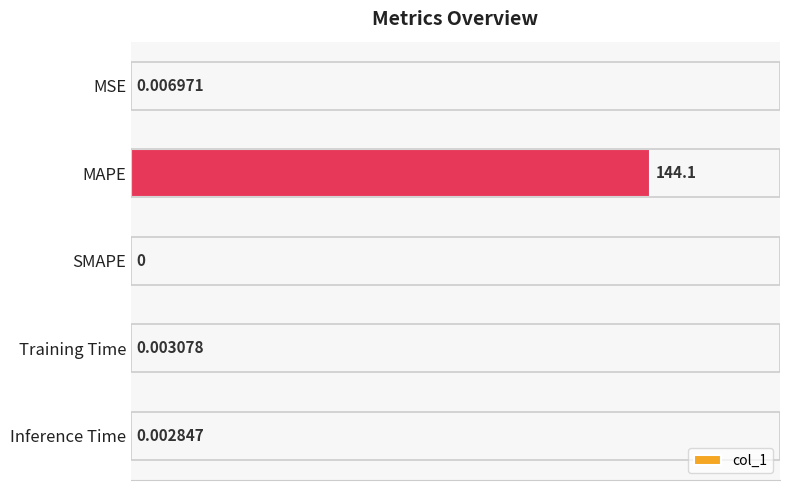

Which has a higher value, MSE or MAPE?

MAPE